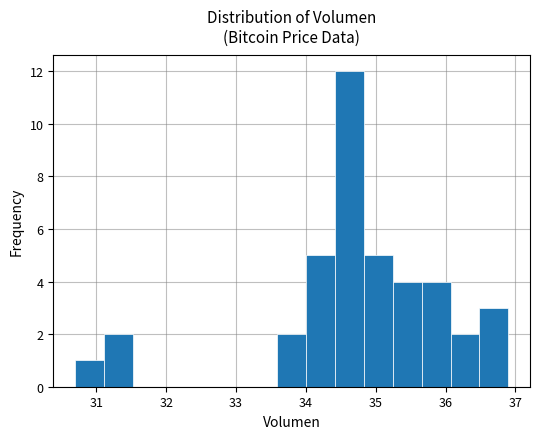

Reading left to right, transcribe this chart: for each bar, give the range it covers on the x-axis and its height. Neither the bar edges nor the heights are printed on the chart, so give them approximately, as read against the axes.

30.7 to 31.1: 1
31.1 to 31.5: 2
31.5 to 31.9: 0
31.9 to 32.3: 0
32.3 to 32.8: 0
32.8 to 33.2: 0
33.2 to 33.6: 0
33.6 to 34.0: 2
34.0 to 34.4: 5
34.4 to 34.8: 12
34.8 to 35.2: 5
35.2 to 35.7: 4
35.7 to 36.1: 4
36.1 to 36.5: 2
36.5 to 36.9: 3